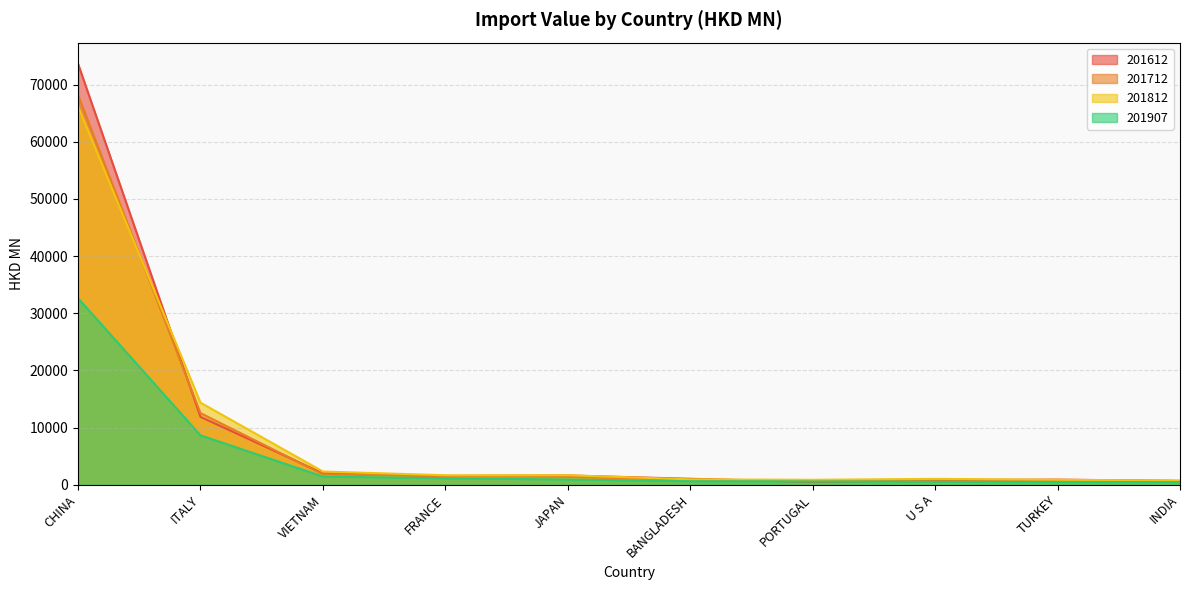

Is it true that 201612 equals 893.1 at TURKEY?

True